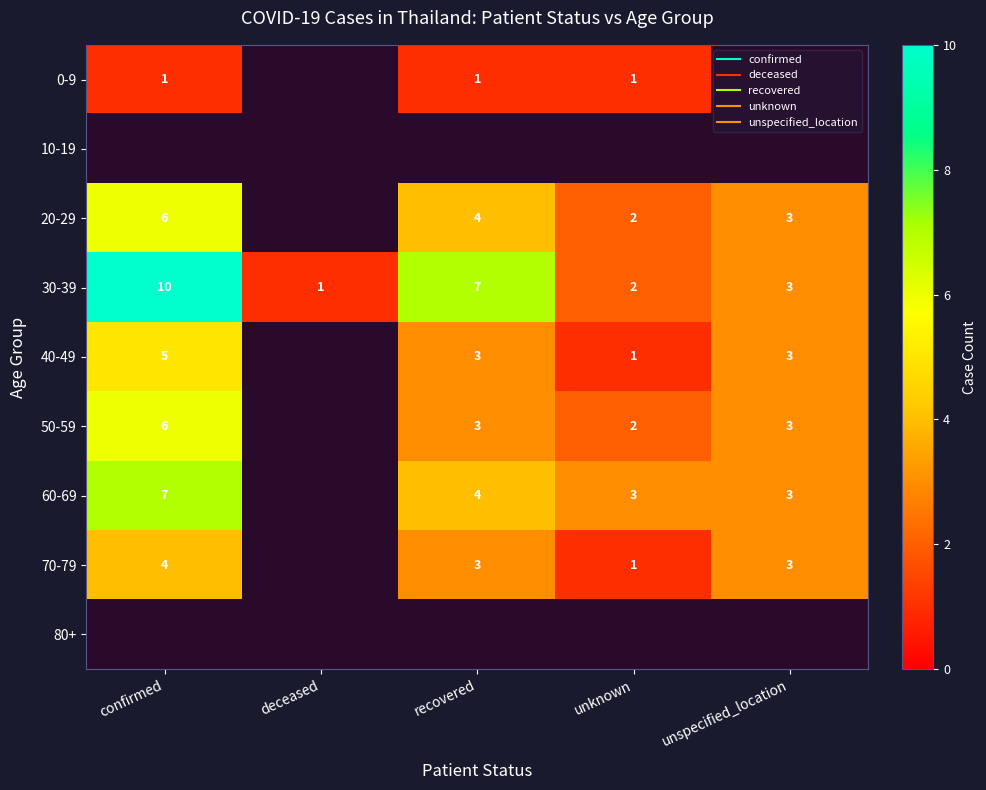

The value of 30-39 at unknown is 0.6. True or false?

False